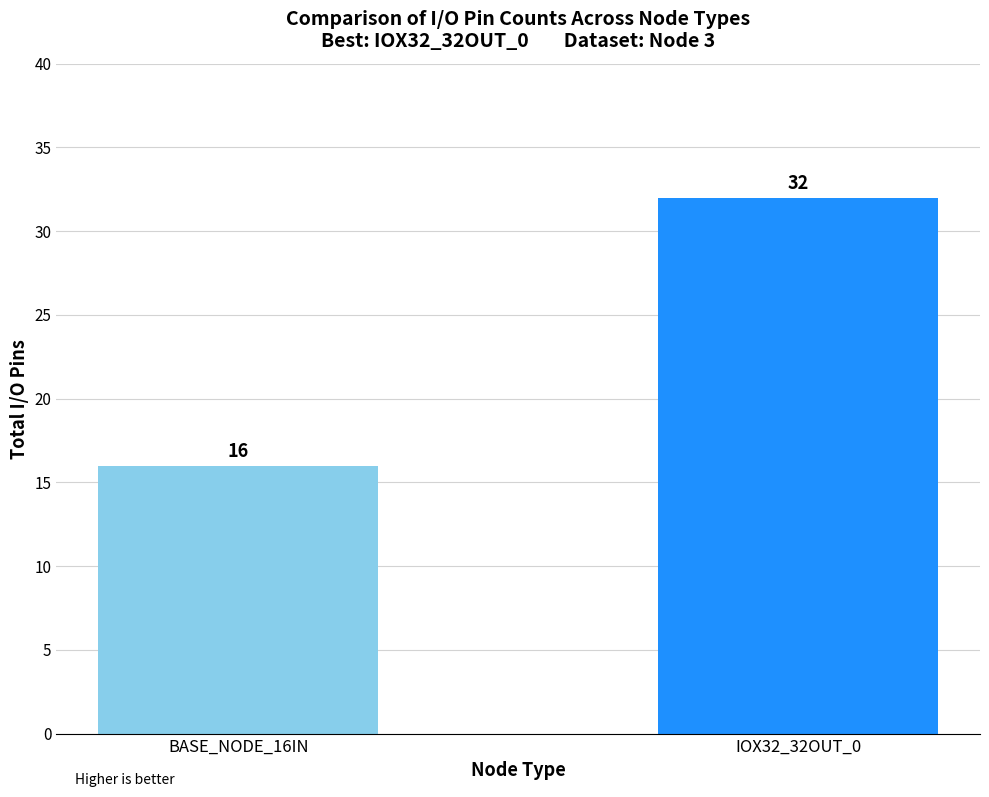

What is the value of the 2nd bar from the left?

32